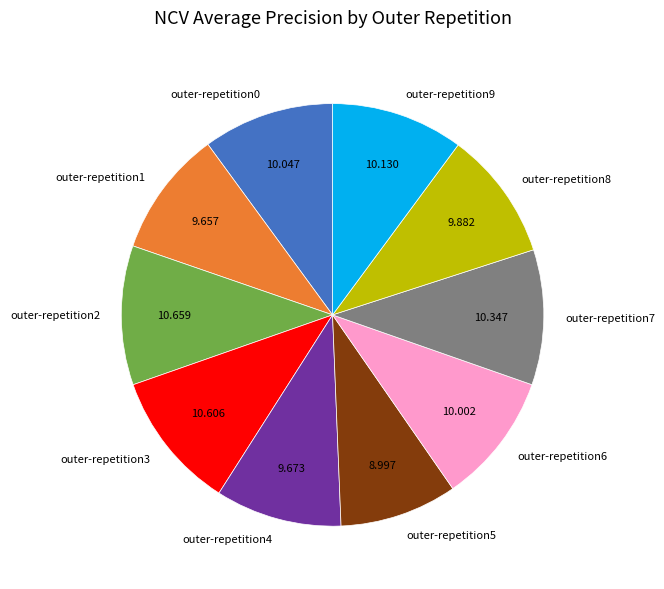

Combined, do outer-repetition9 and outer-repetition6 account for over 50%?

No